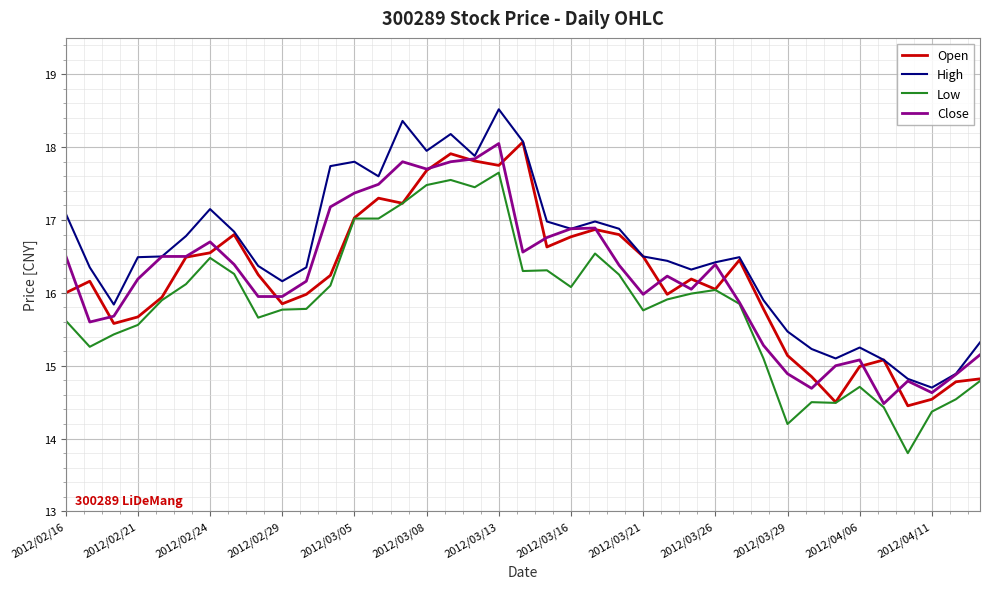

What is the difference between the maximum and minimum values in the High series?

3.8